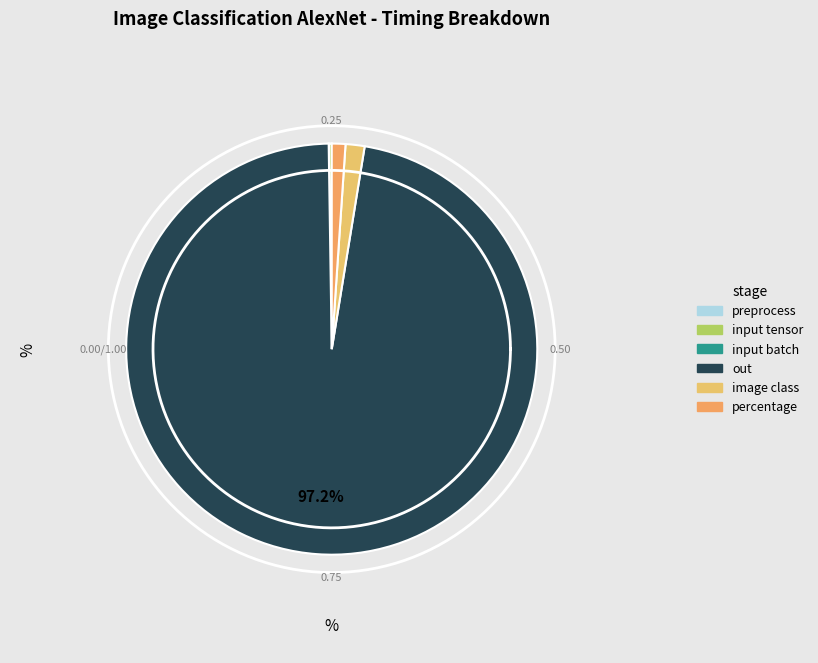

What is the majority slice?

out